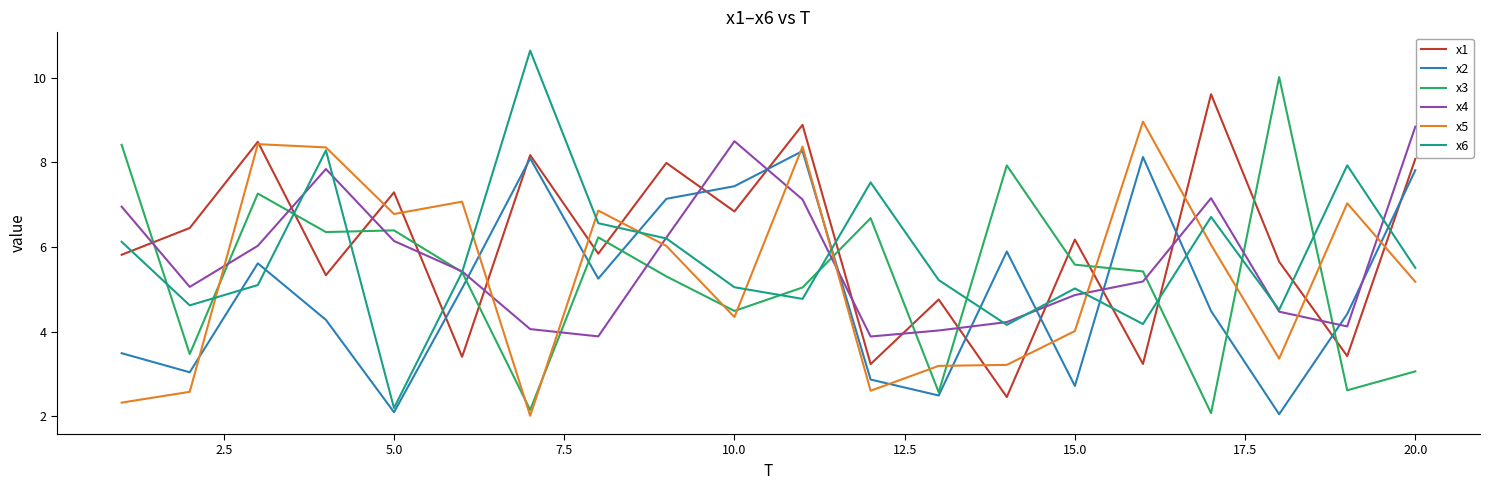

What is the highest value of the x3 series?

10.0